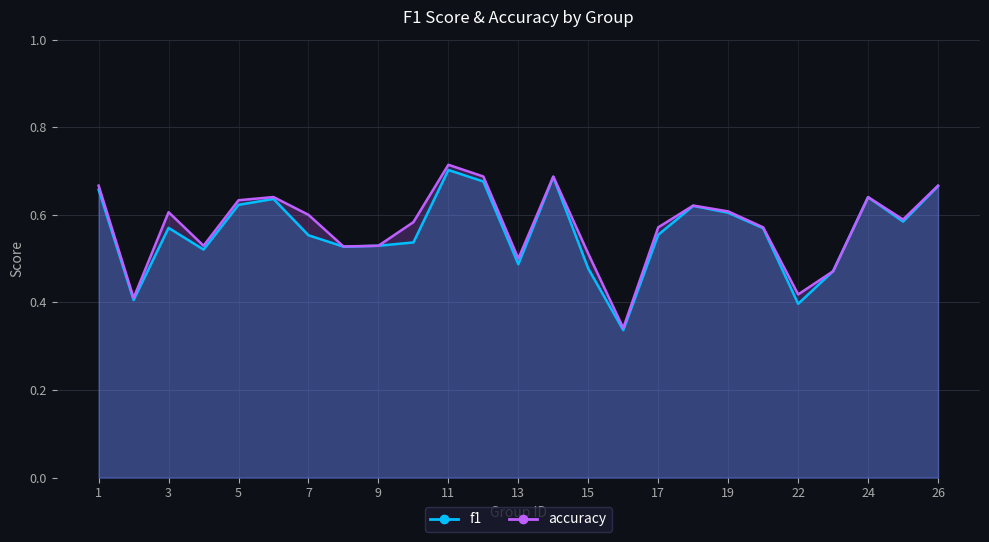

Reading left to right, transcribe all the data shown in this chart.

f1: 0.7	0.4	0.6	0.5	0.6	0.6	0.6	0.5	0.5	0.5	0.7	0.7	0.5	0.7	0.5	0.3	0.6	0.6	0.6	0.6	0.4	0.5	0.6	0.6	0.7
accuracy: 0.7	0.4	0.6	0.5	0.6	0.6	0.6	0.5	0.5	0.6	0.7	0.7	0.5	0.7	0.5	0.3	0.6	0.6	0.6	0.6	0.4	0.5	0.6	0.6	0.7